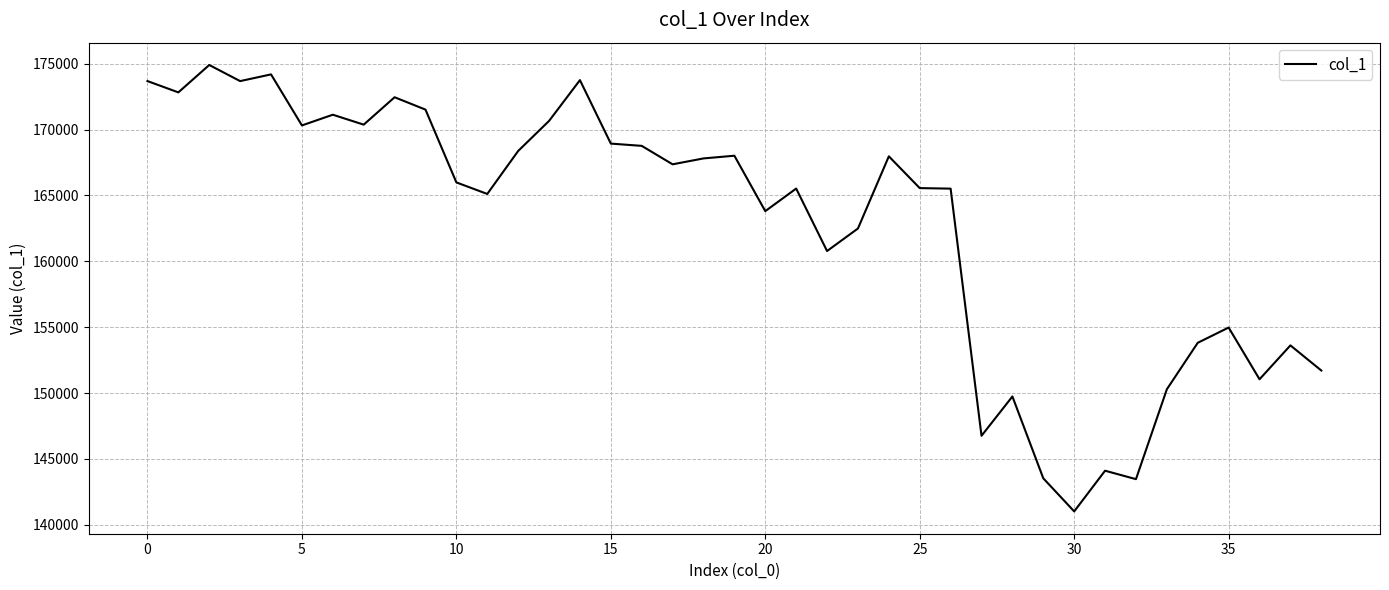

What is the difference between the maximum and minimum values?

33883.6